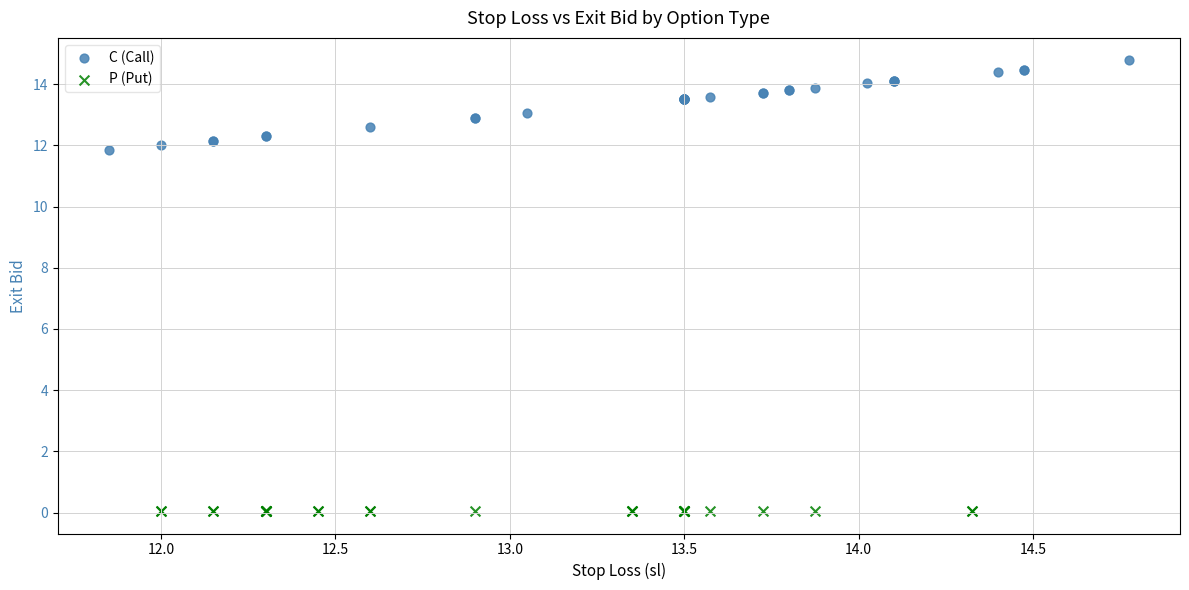

Which series reaches the minimum Y coordinate?

P (Put)